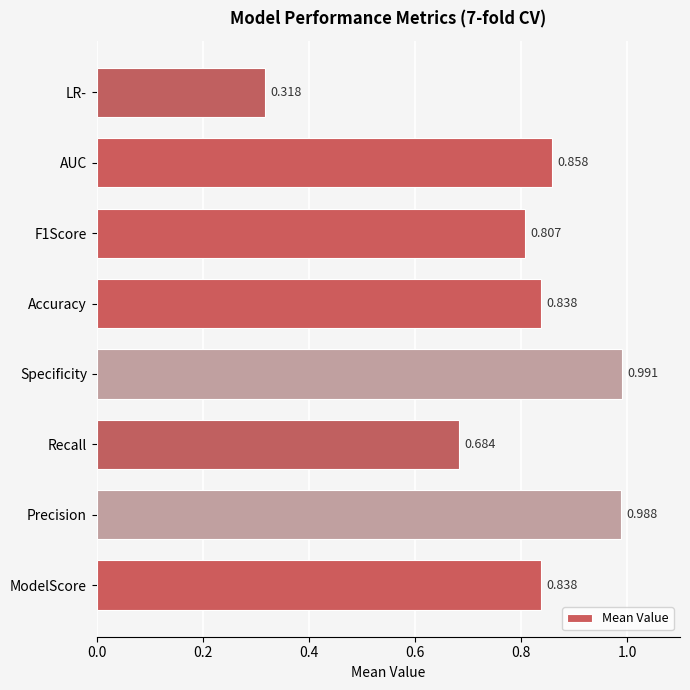

At which label is the value closest to 0?

LR-